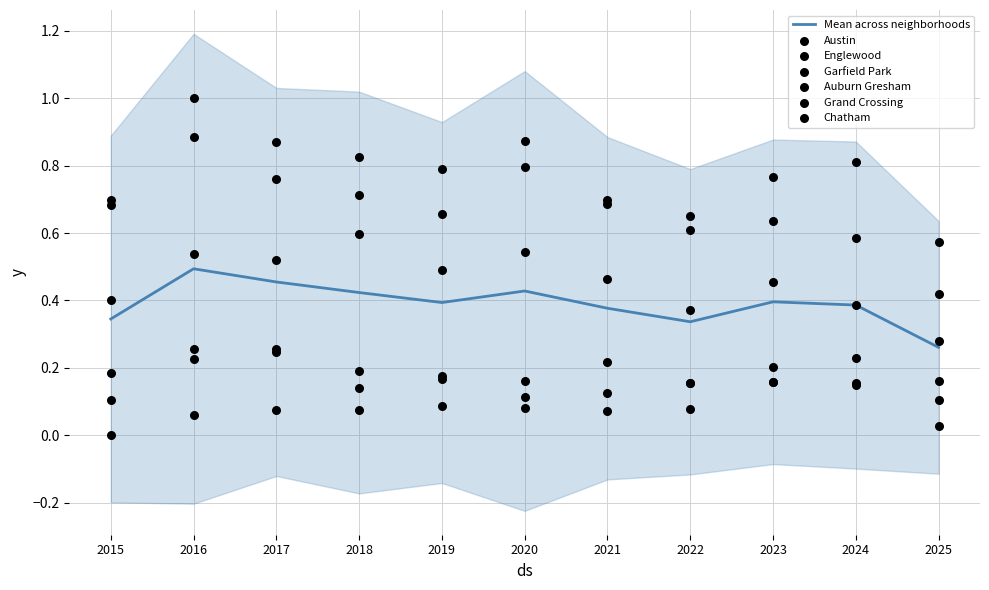

What are all the series names shown in the legend?

Austin, Englewood, Garfield Park, Auburn Gresham, Grand Crossing, Chatham